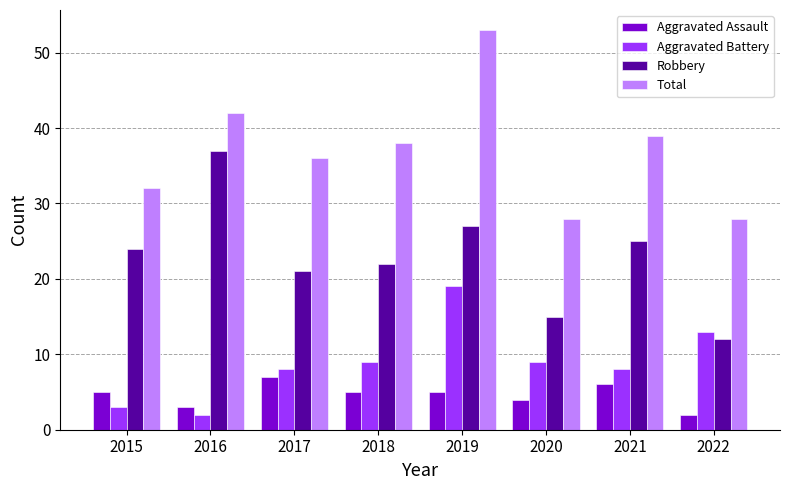

Reading right to left, transcribe all the data shown in this chart.

Aggravated Assault: 2022=2	2021=6	2020=4	2019=5	2018=5	2017=7	2016=3	2015=5
Aggravated Battery: 2022=13	2021=8	2020=9	2019=19	2018=9	2017=8	2016=2	2015=3
Robbery: 2022=12	2021=25	2020=15	2019=27	2018=22	2017=21	2016=37	2015=24
Total: 2022=28	2021=39	2020=28	2019=53	2018=38	2017=36	2016=42	2015=32